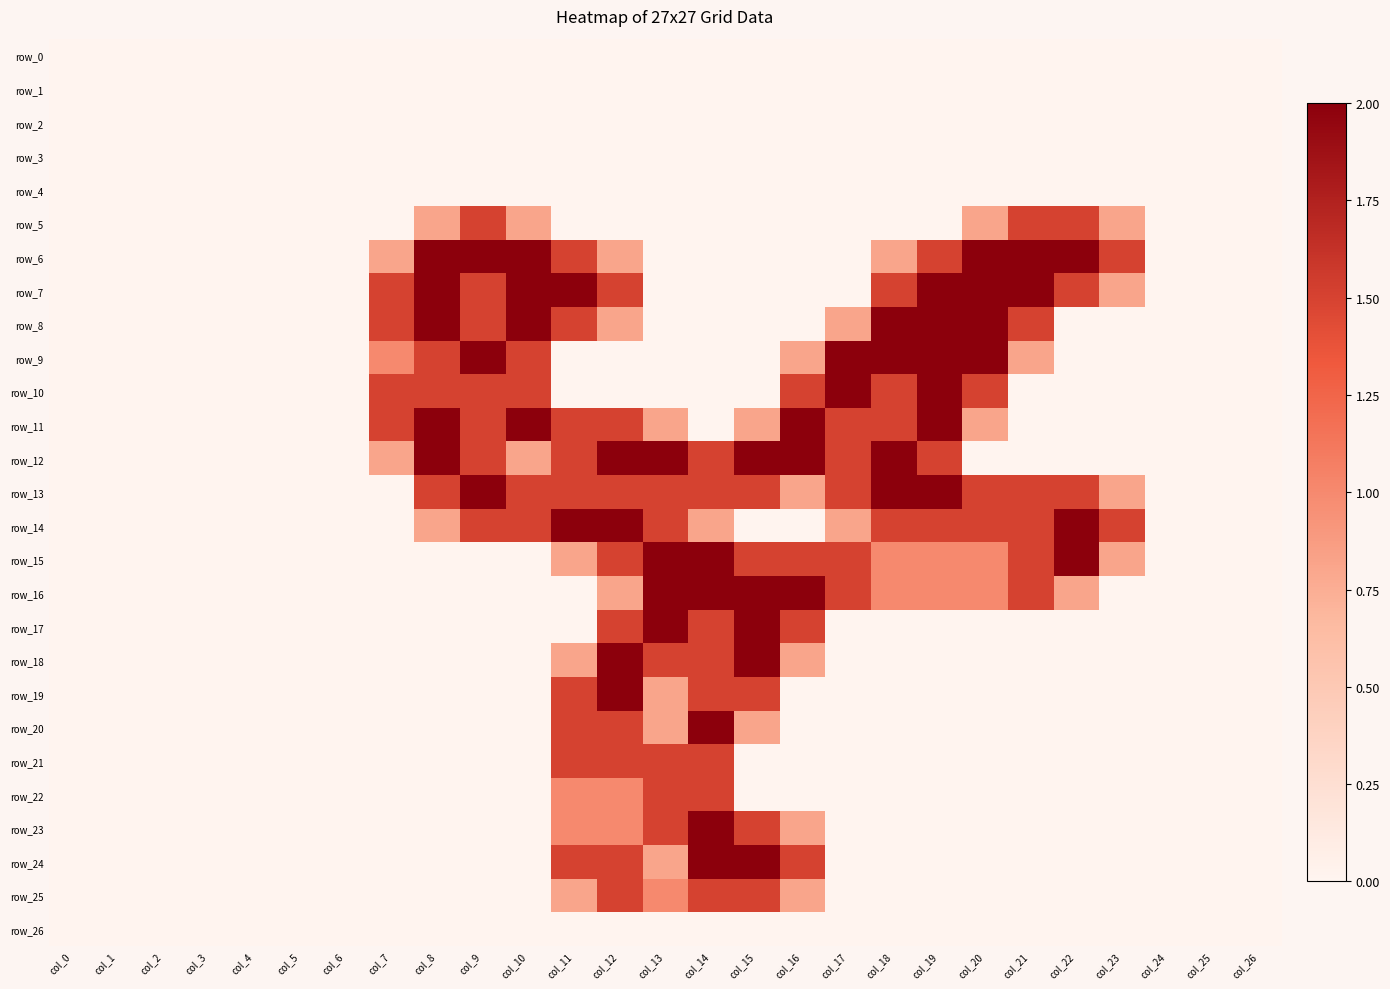

Is the value of row_26 at col_15 greater than the value of row_2 at col_21?

No